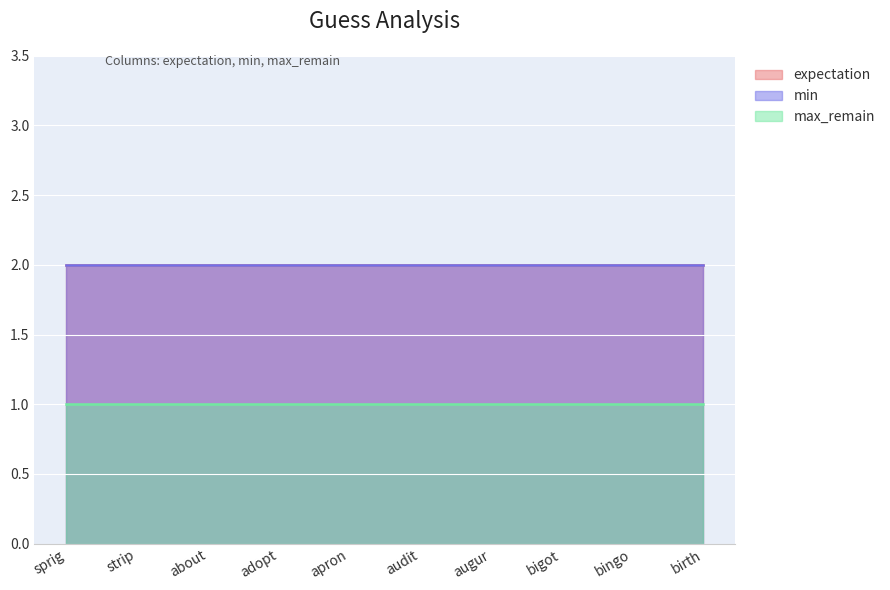

The min series shows 3 at augur. True or false?

False